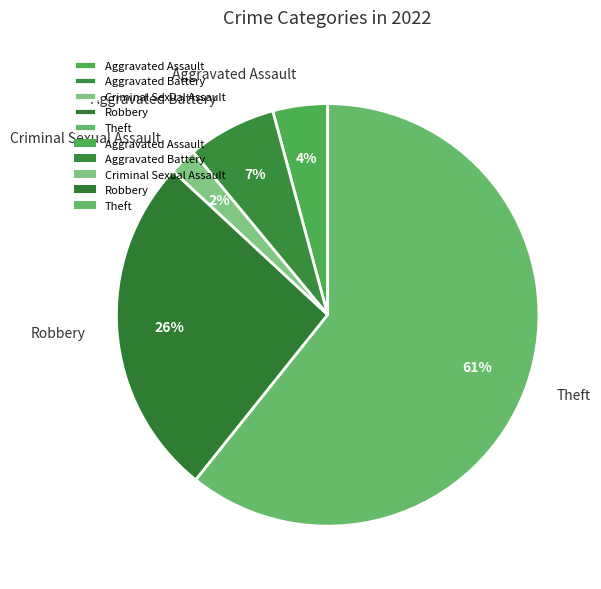

The Robbery slice represents 26% of the pie. True or false?

True